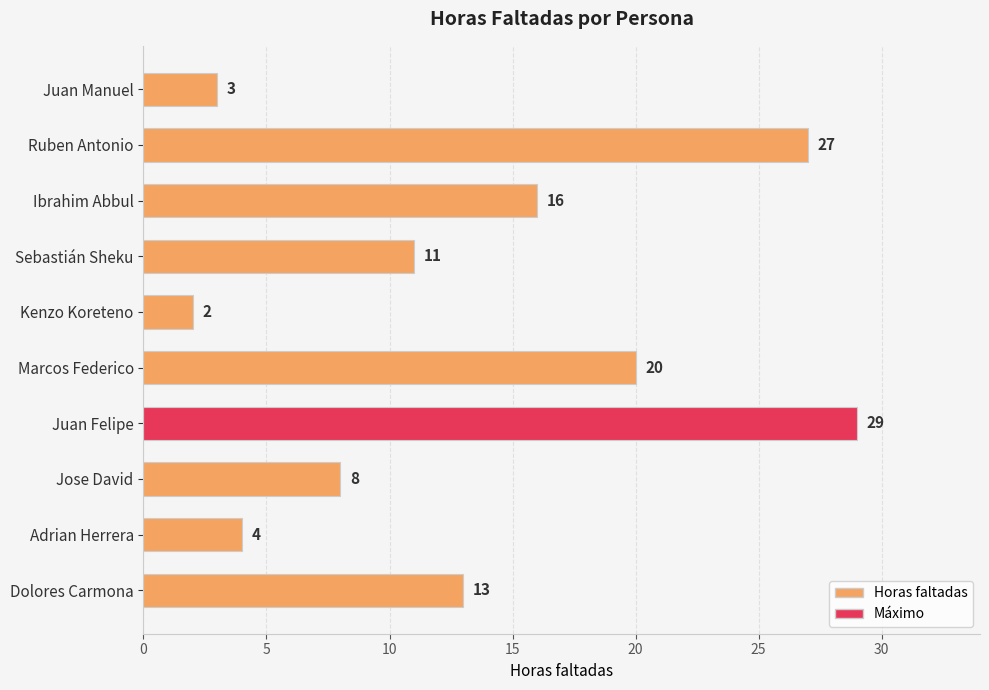

What is the difference between the second highest and minimum values?

25